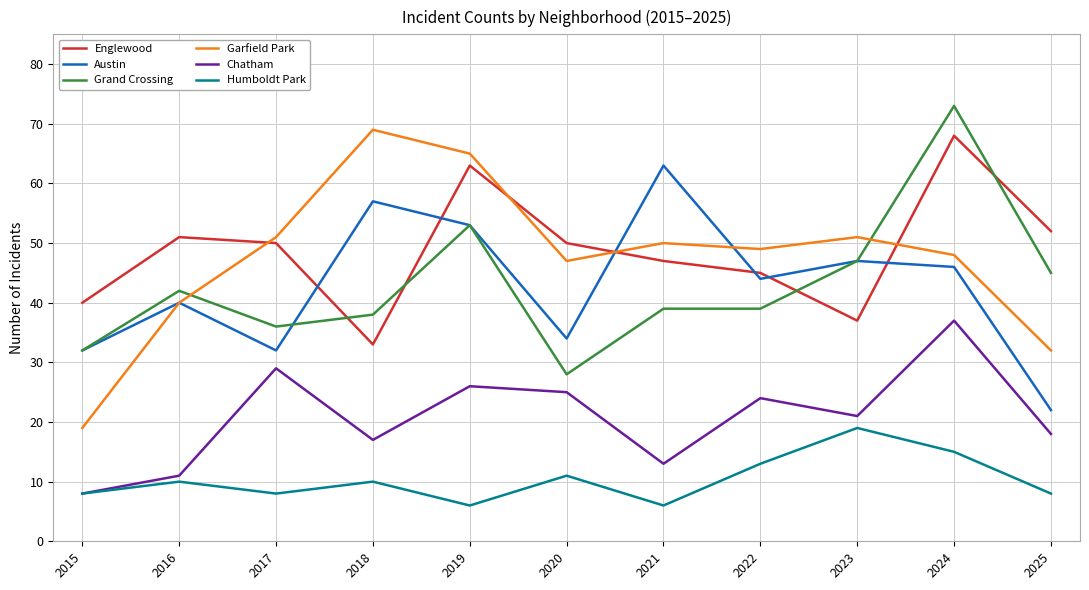

Is the value of Grand Crossing at 2020 greater than the value of Chatham at 2022?

Yes